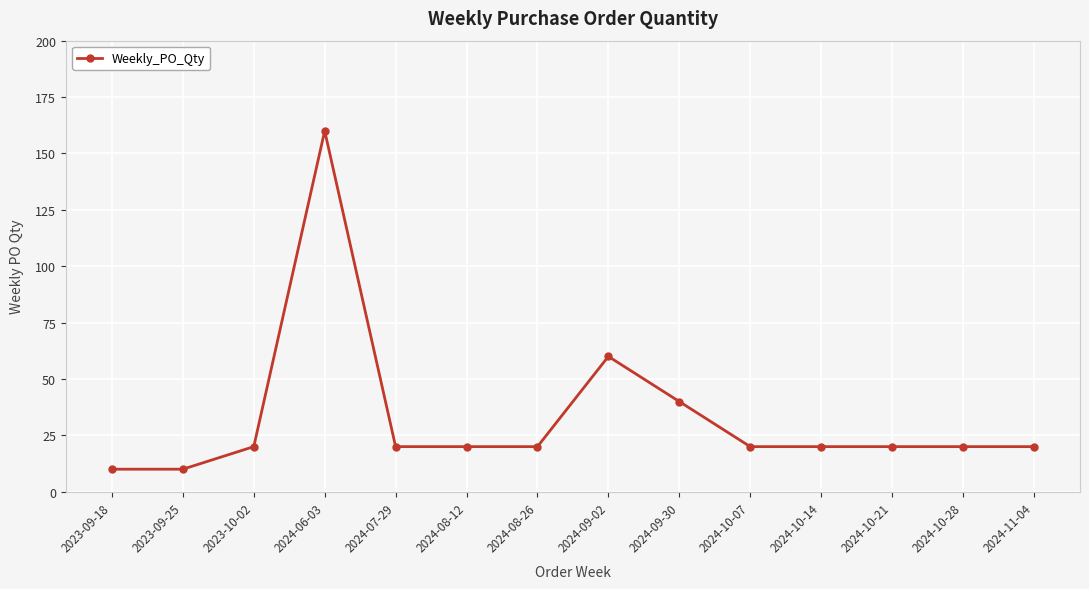

How many lines are shown in the chart?

1